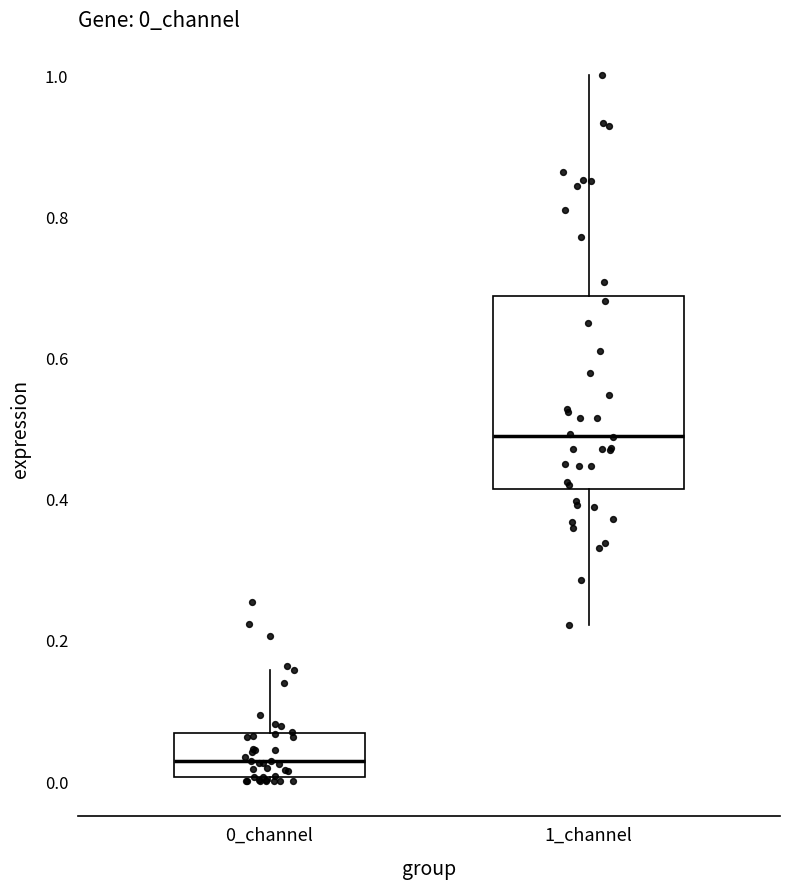

Reading left to right, read every box against the y-axis: the position of its median line, the range the box covers, and the ends of its whiskers. The values are not printed on the chart, so give them approximately, as read against the axis.

0_channel: median 0.02, box 0.00 to 0.06, whiskers 0.00 to 0.16
1_channel: median 0.48, box 0.42 to 0.68, whiskers 0.22 to 1.00